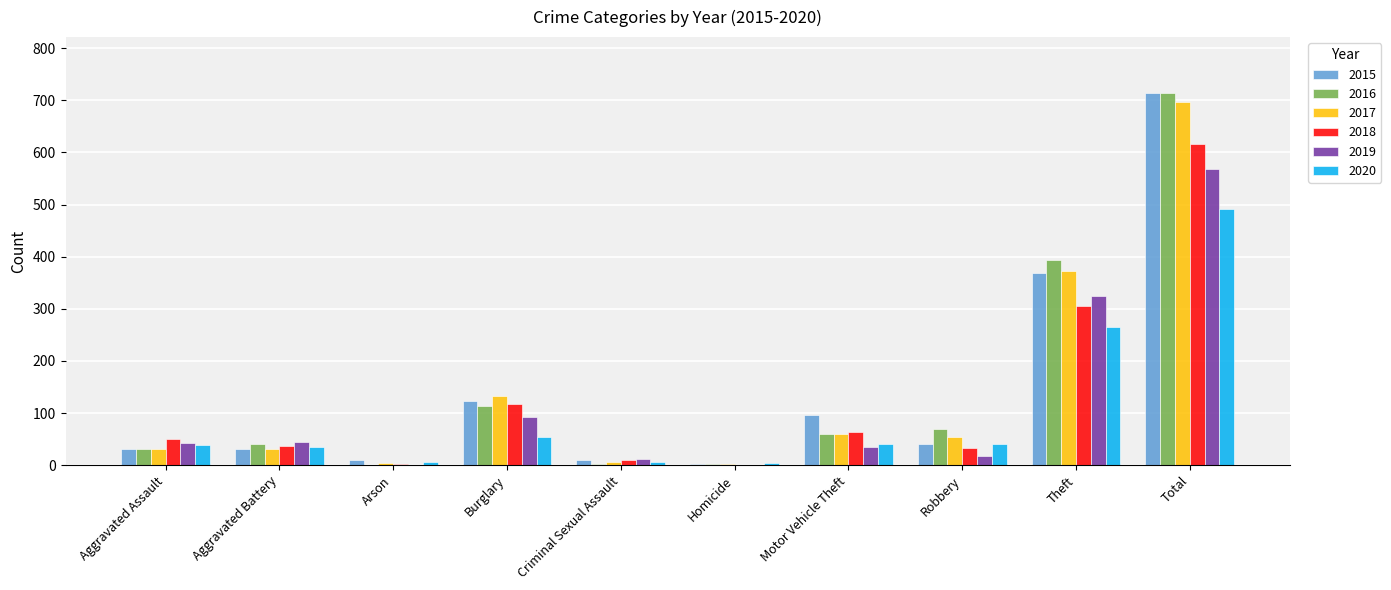

What is the total value across all series at Aggravated Assault?

228